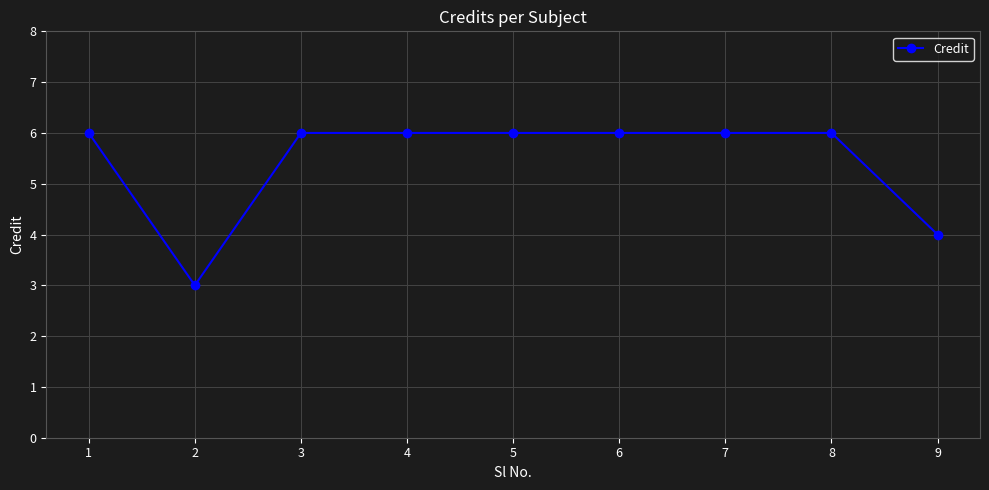

What value does the data have at 7?

6